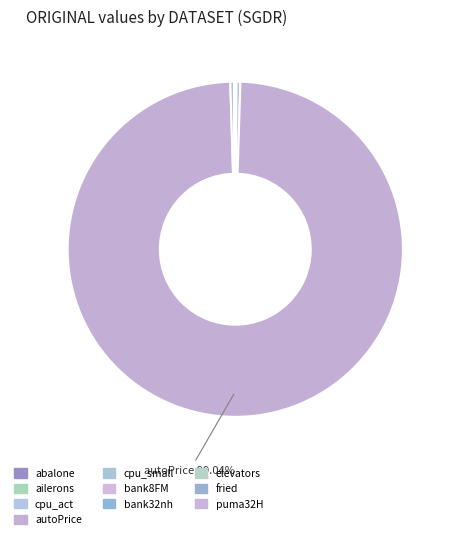

Count the number of slices in the pie.

10